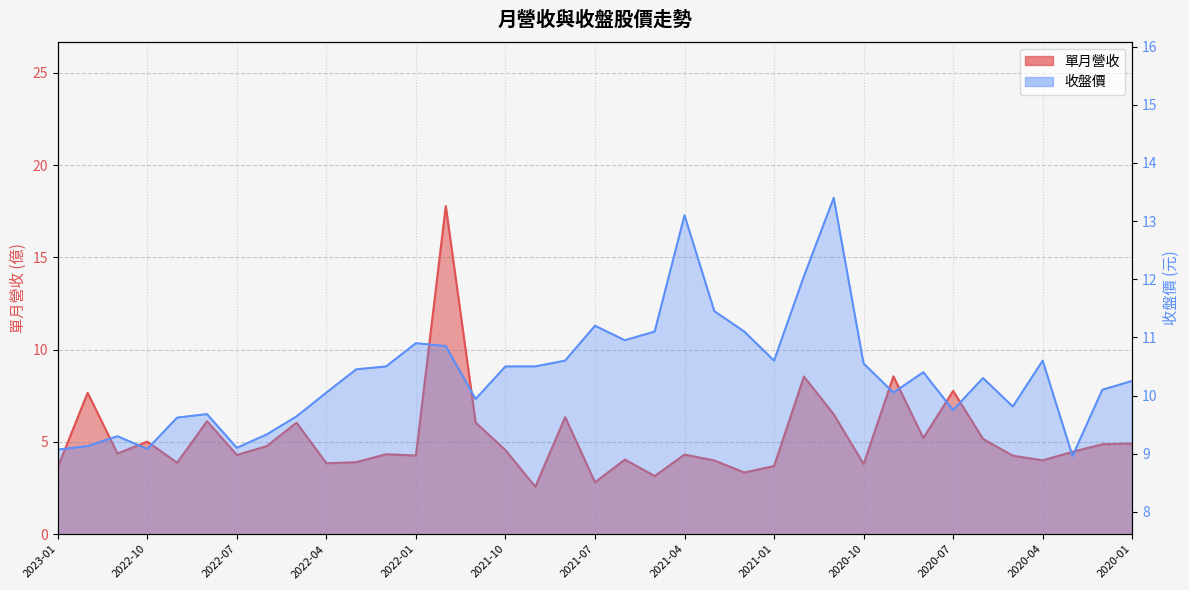

At which label does 收盤價 first exceed 10?

2022-04